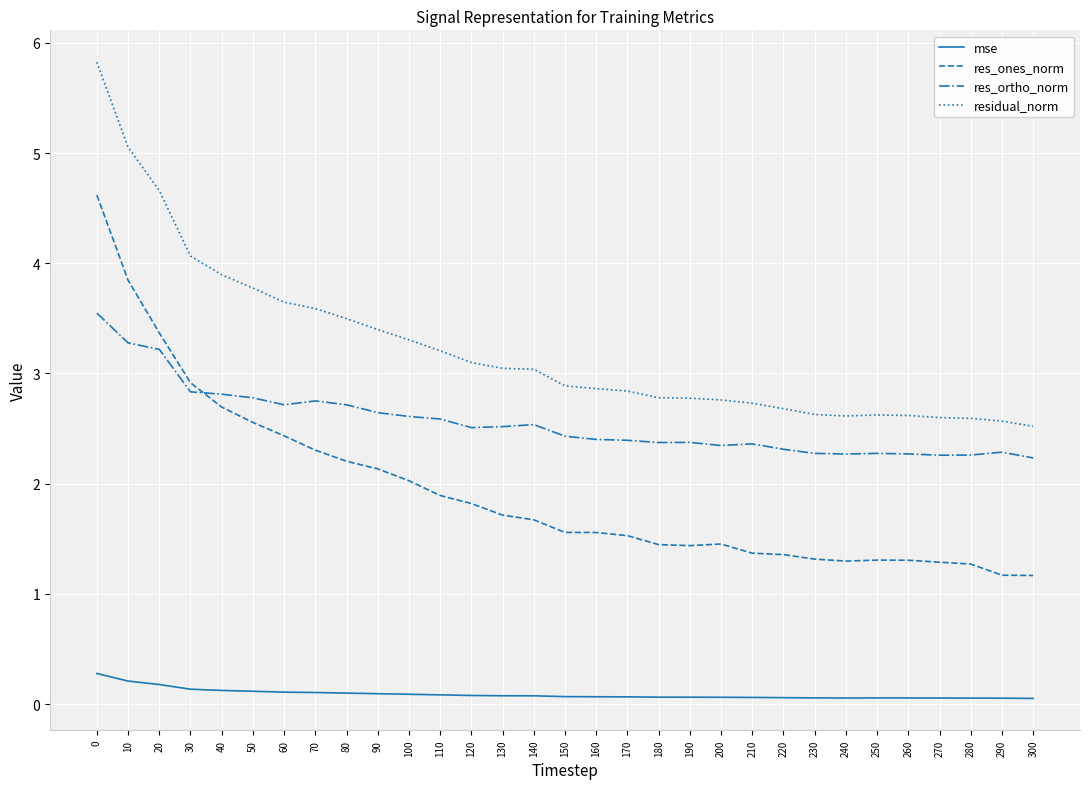

Which series has the largest range (max minus min)?

res_ones_norm